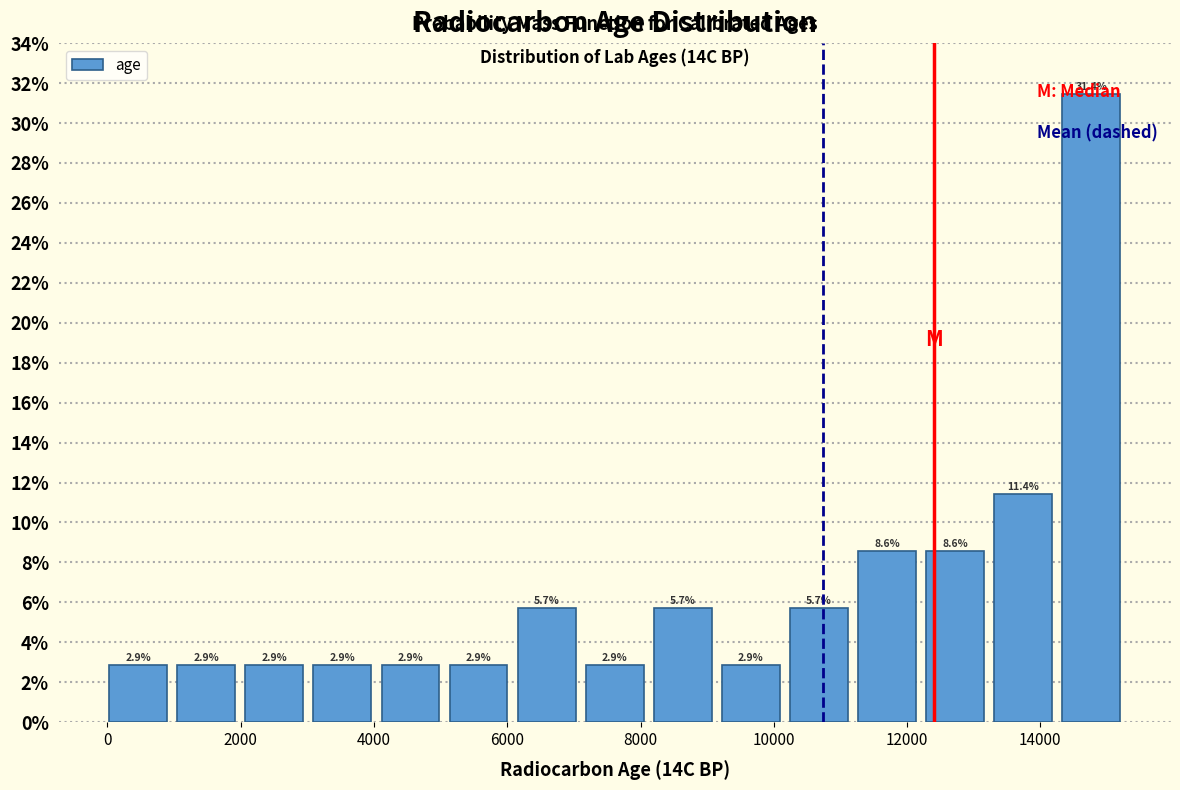

Reading left to right, transcribe this chart: for each bar, give the range it covers on the x-axis and its height. The bar edges are not printed on the chart, so give them approximately, as read against the axis.

0 to 1000: 2.9
1000 to 2000: 2.9
2000 to 3000: 2.9
3000 to 4000: 2.9
4000 to 5000: 2.9
5000 to 6000: 2.9
6000 to 7200: 5.7
7200 to 8200: 2.9
8200 to 9200: 5.7
9200 to 10200: 2.9
10200 to 11200: 5.7
11200 to 12200: 8.6
12200 to 13200: 8.6
13200 to 14200: 11.4
14200 to 15200: 31.4